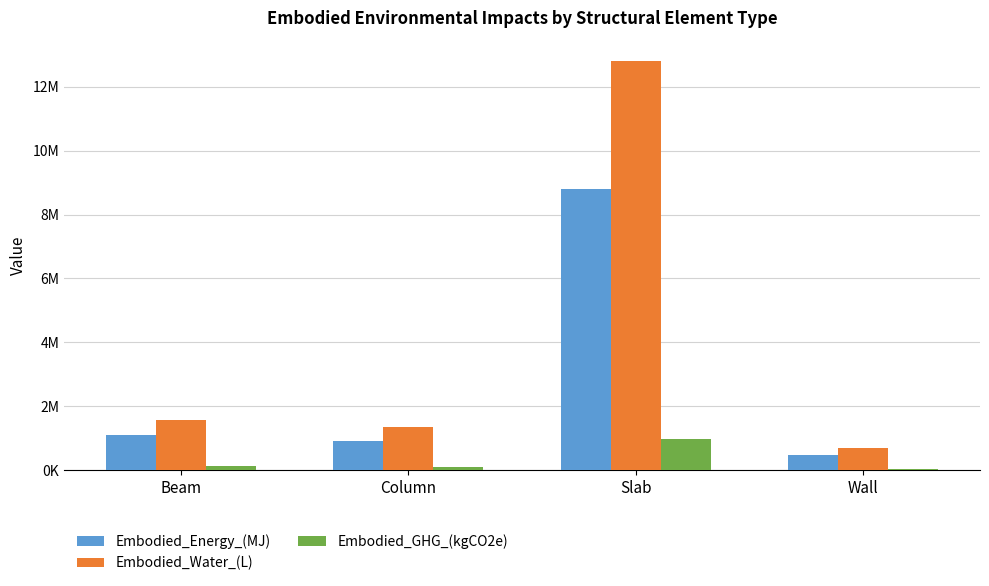

Reading left to right, extract all data points from this chart.

Embodied_Energy_(MJ): Beam=1088360.2	Column=920779.0	Slab=8790206.5	Wall=467038.3
Embodied_Water_(L): Beam=1580495.9	Column=1361424.8	Slab=12807061.9	Wall=684141.7
Embodied_GHG_(kgCO2e): Beam=125153.5	Column=84395.5	Slab=973570.9	Wall=48470.6